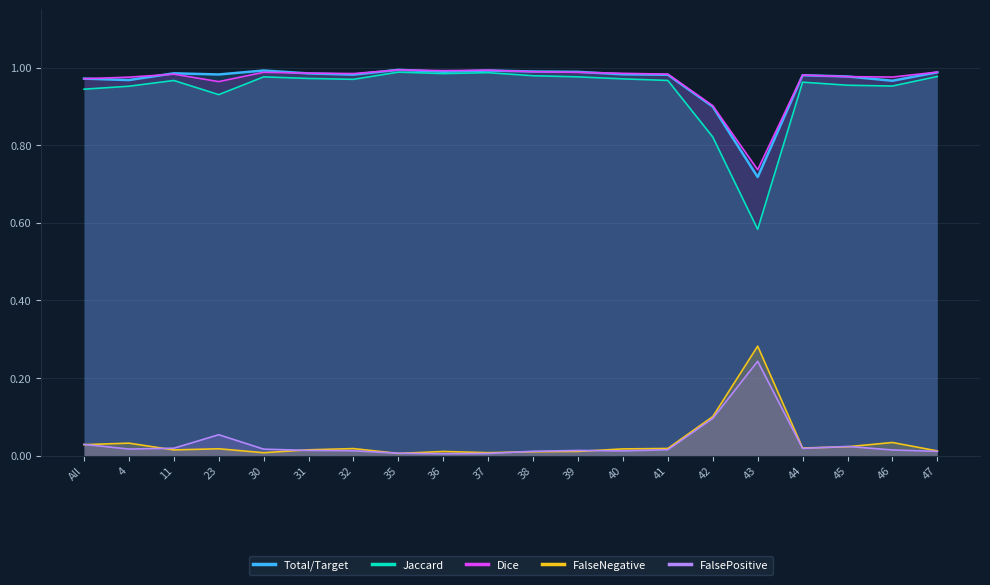

The Jaccard series shows 0.6 at 31. True or false?

False